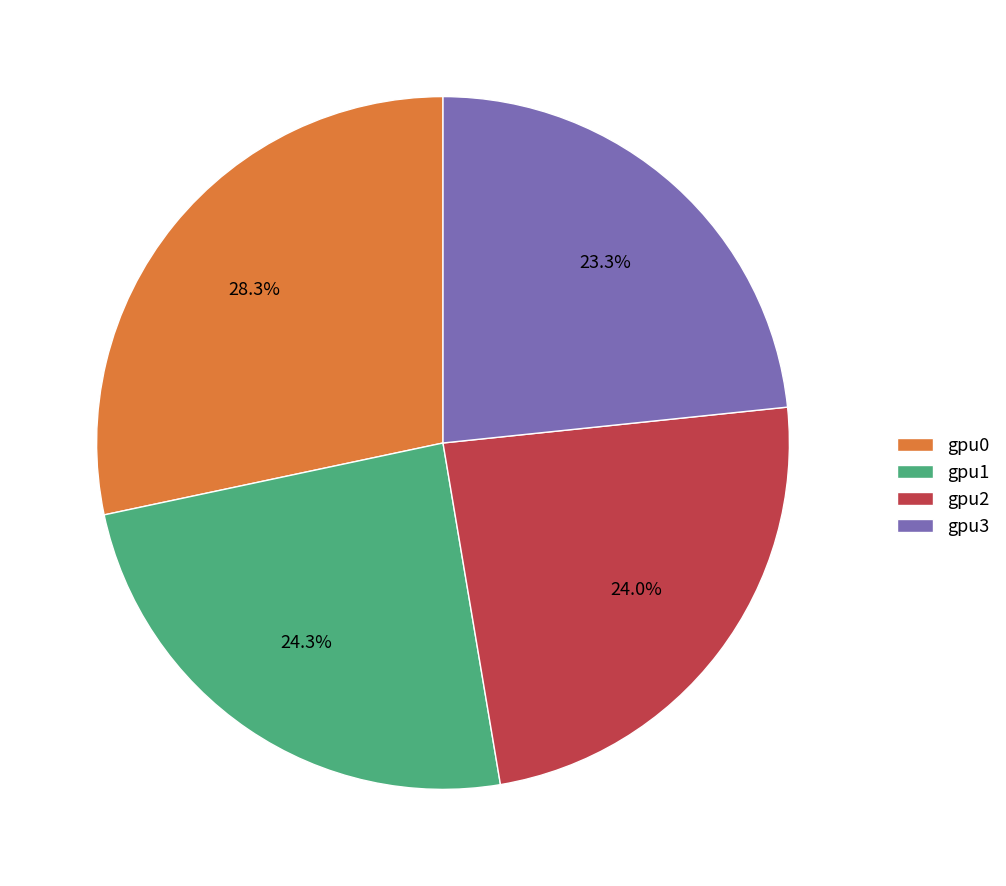

What percentage is NOT represented by gpu2?

76.0%